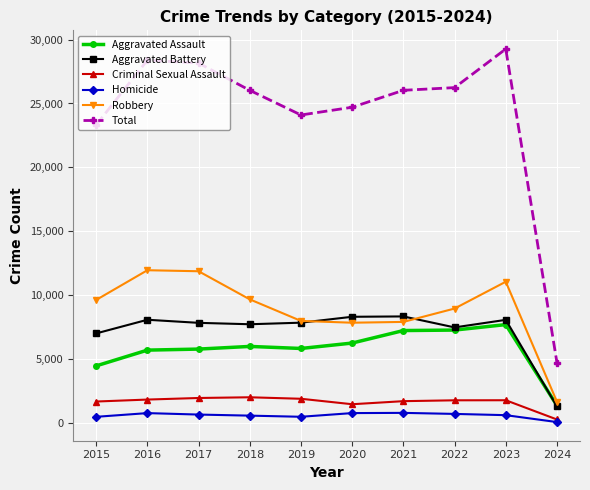

What is the spread (max minus min) of values at 2017?

27486